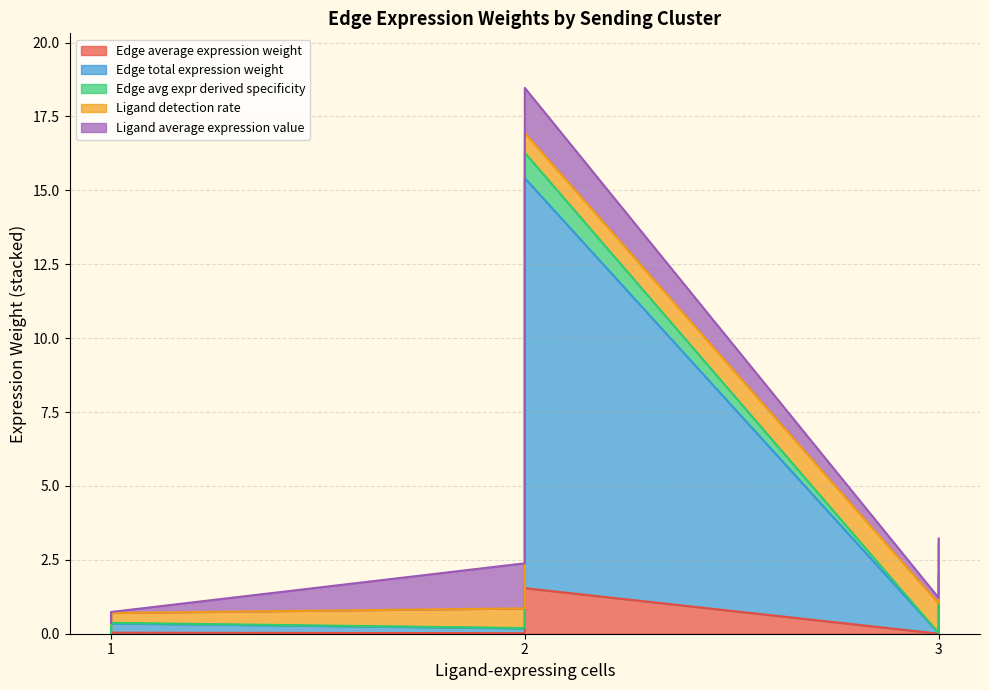

True or false: Edge average expression weight and Edge total expression weight intersect in this chart.

False